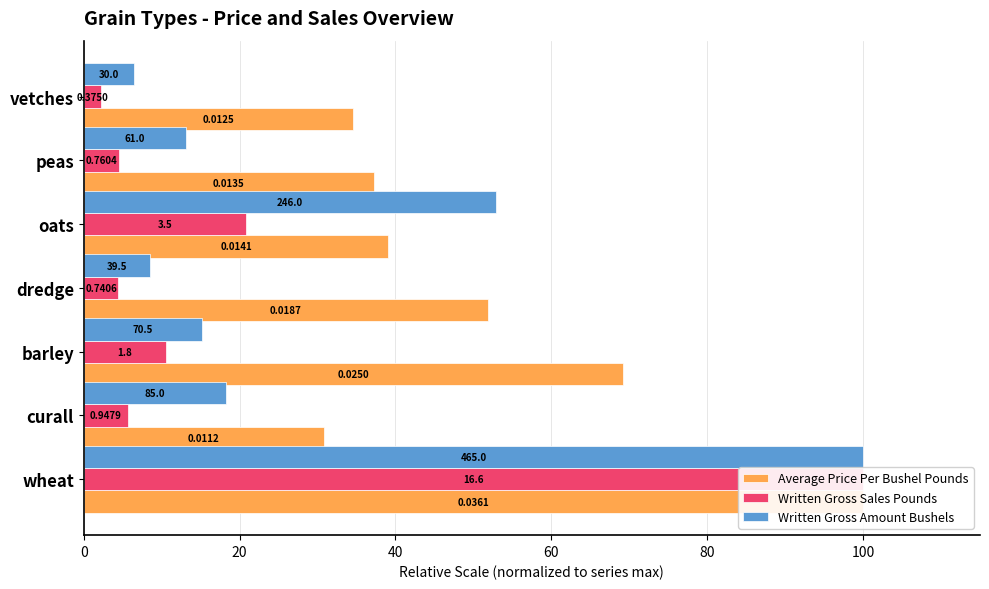

Between wheat and barley, which series saw the biggest shift?

Written Gross Sales Pounds